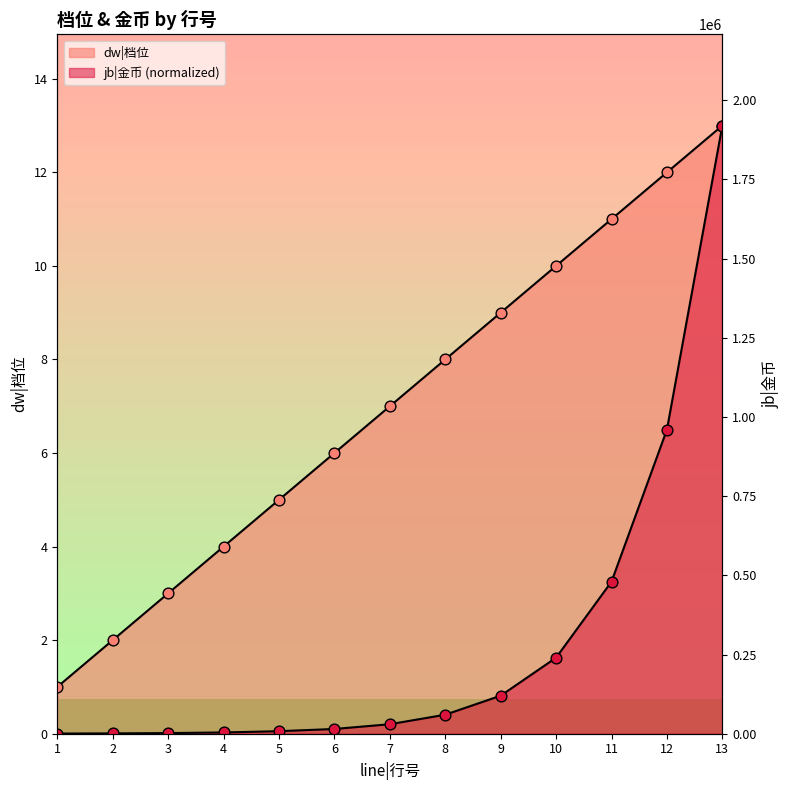

What are all the series names shown in the legend?

dw|档位, jb|金币